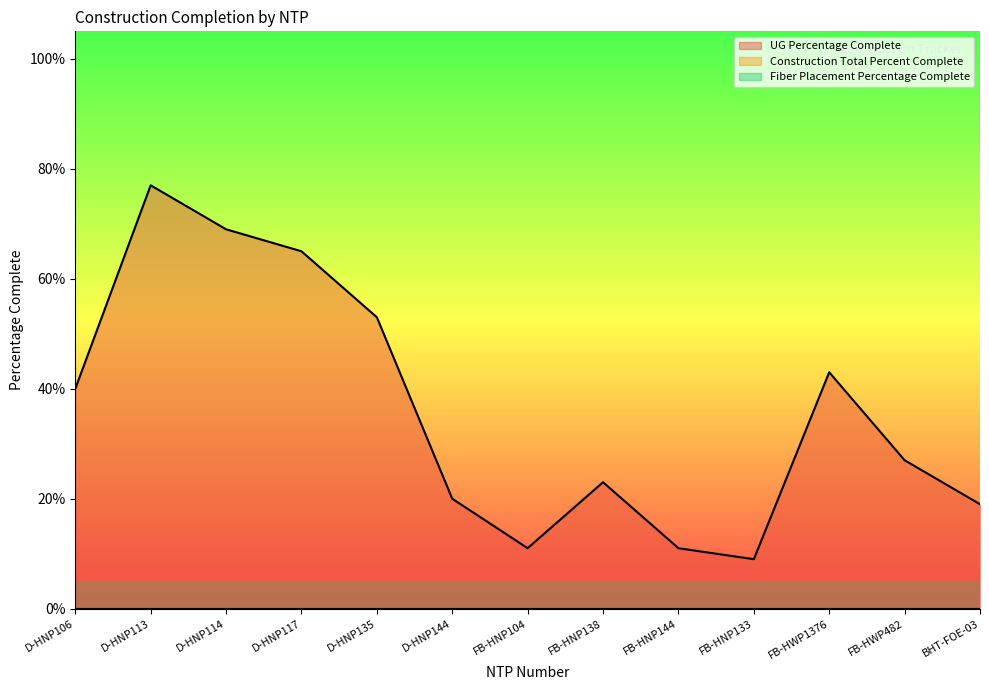

True or false: UG Percentage Complete and Construction Total Percent Complete intersect in this chart.

False